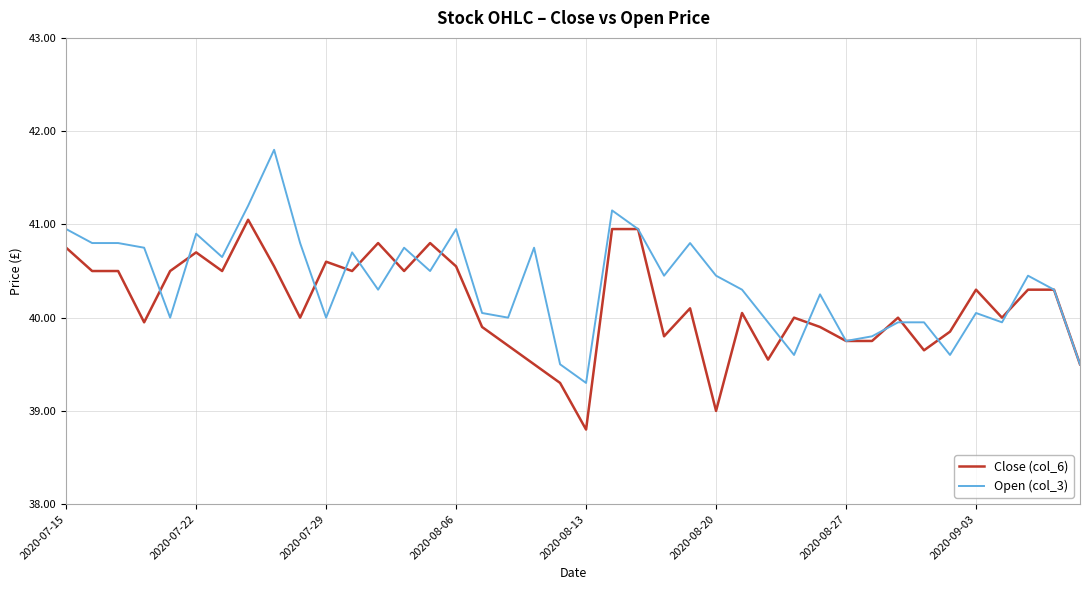

What is the lowest value of the Close (col_6) series?

38.8